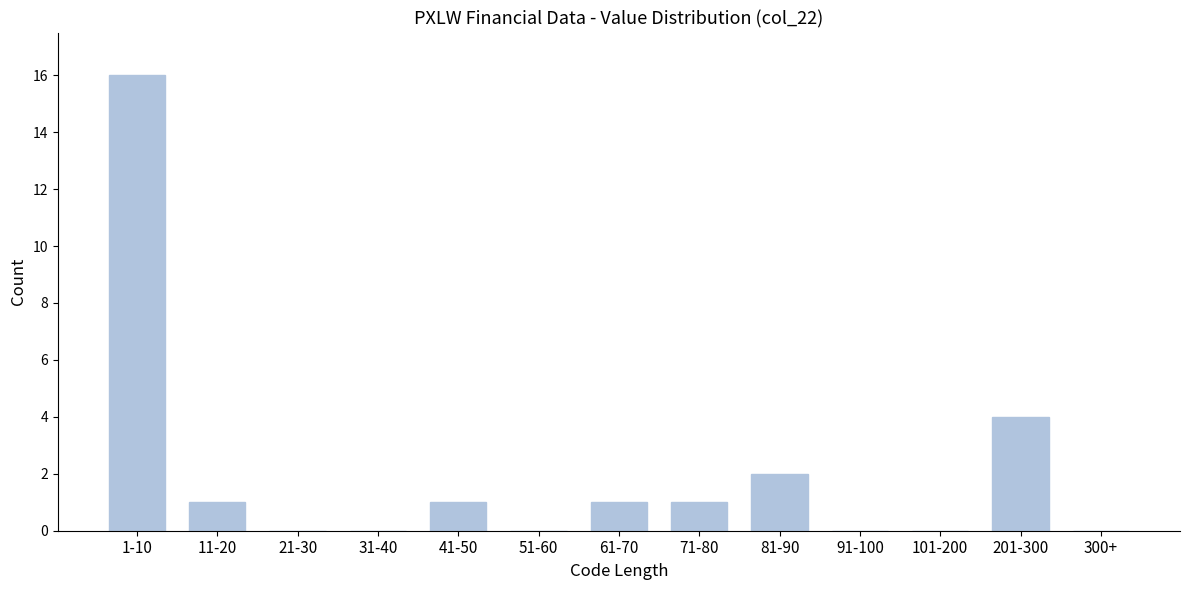

Reading right to left, extract all data points from this chart.

300+=0	201-300=4	101-200=0	91-100=0	81-90=2	71-80=1	61-70=1	51-60=0	41-50=1	31-40=0	21-30=0	11-20=1	1-10=16